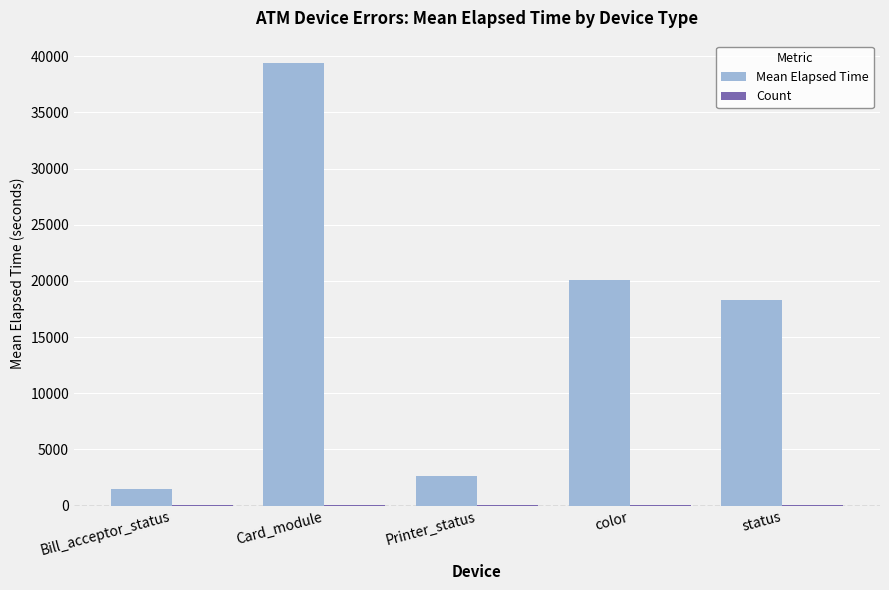

Which series changed the most between Card_module and Printer_status?

Mean Elapsed Time